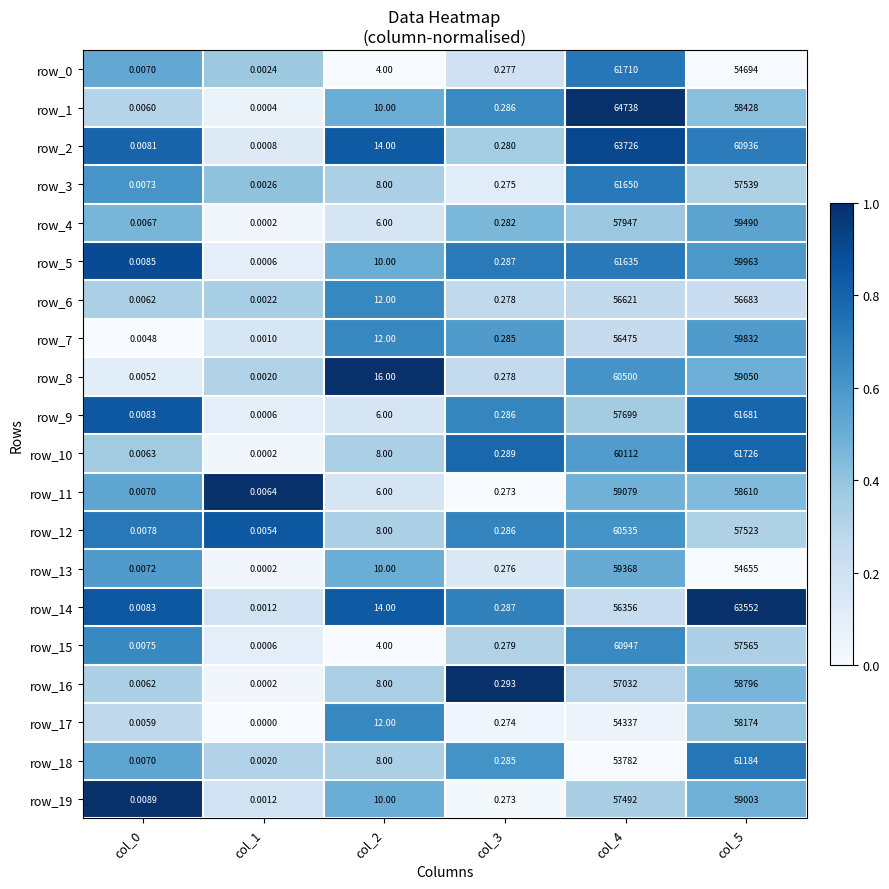

Is the value of row_16 at col_3 greater than the value of row_0 at col_2?

No